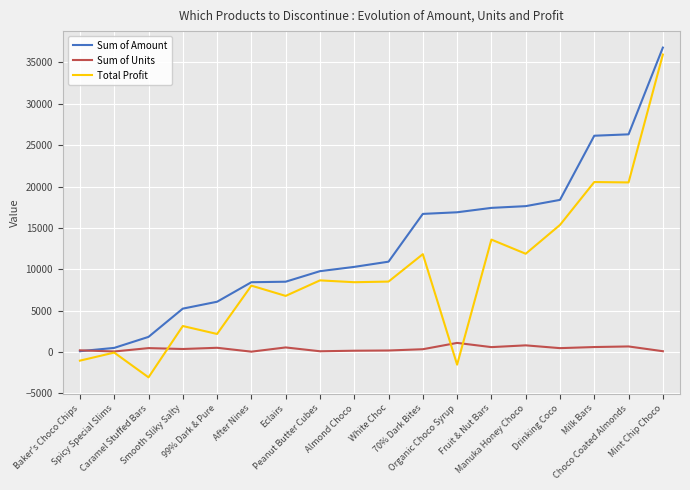

Count the number of data series in this chart.

3